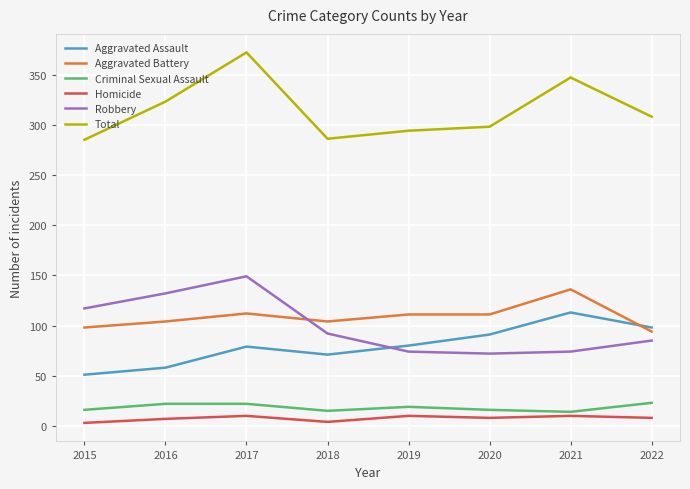

What are all the series names shown in the legend?

Aggravated Assault, Aggravated Battery, Criminal Sexual Assault, Homicide, Robbery, Total